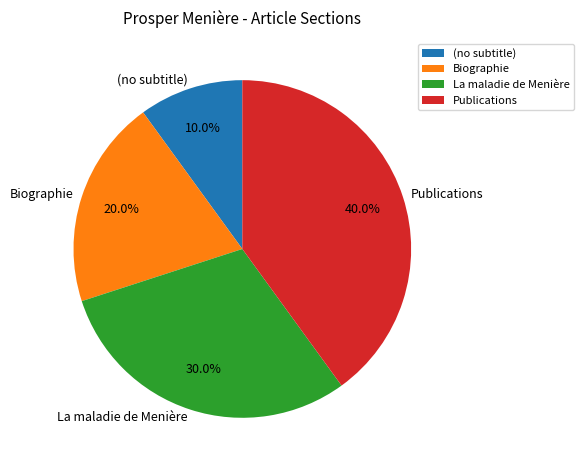

To the nearest percent, what portion does La maladie de Menière represent?

30%